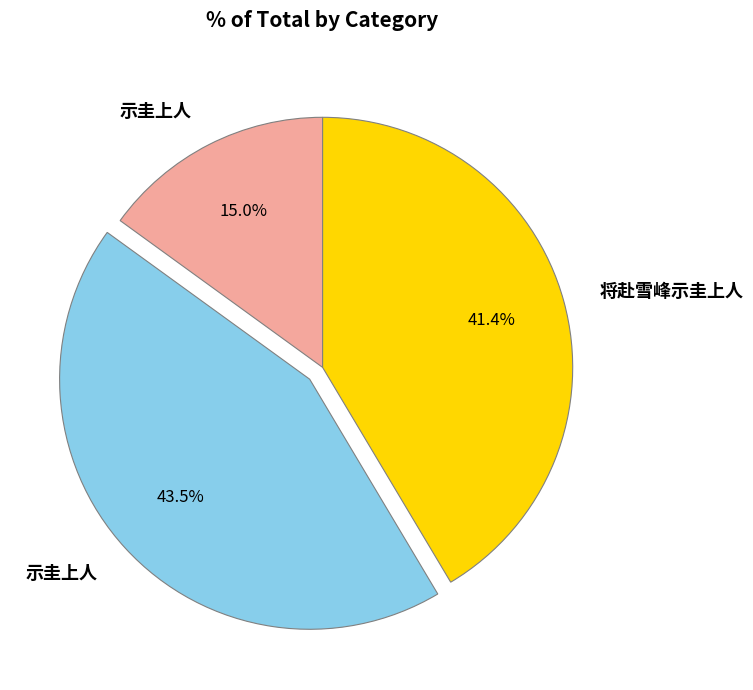

Does any single category account for the majority?

No